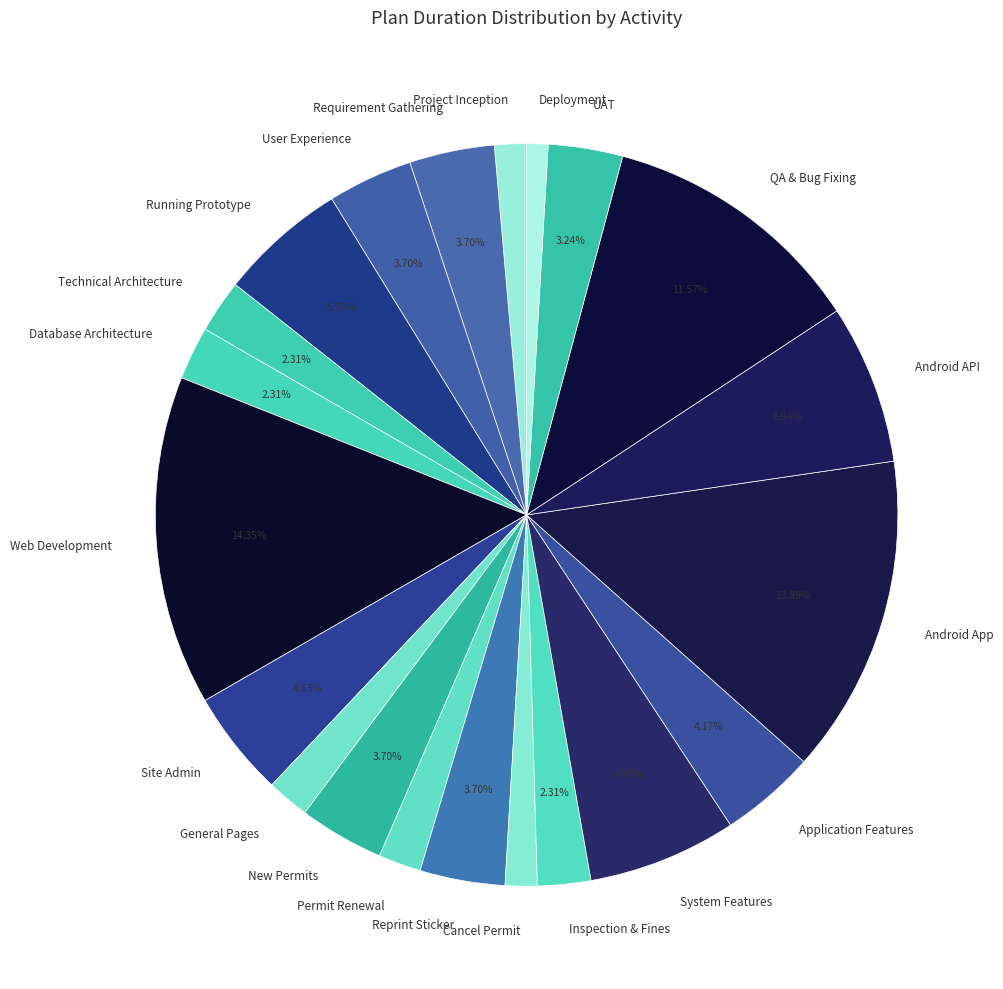

To the nearest percent, what is the combined percentage of Android API and Inspection & Fines?

9%